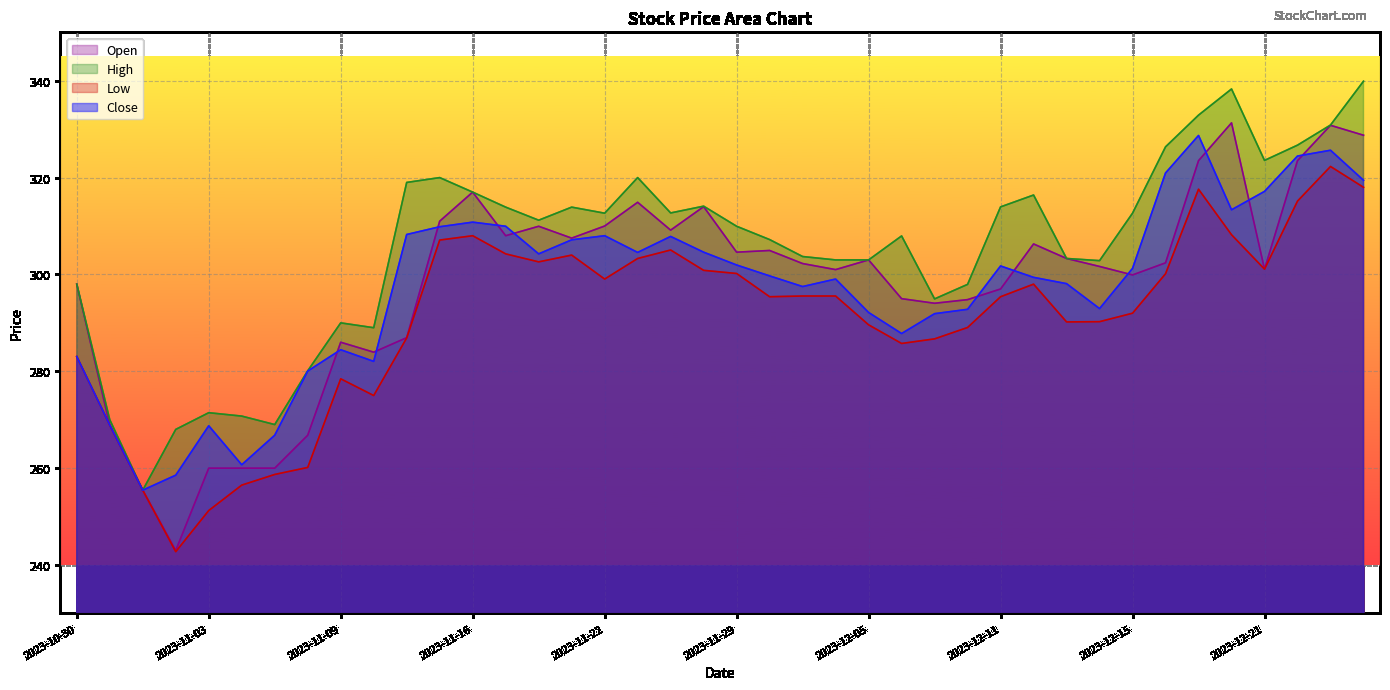

How many interior local valleys does the High series have?

9